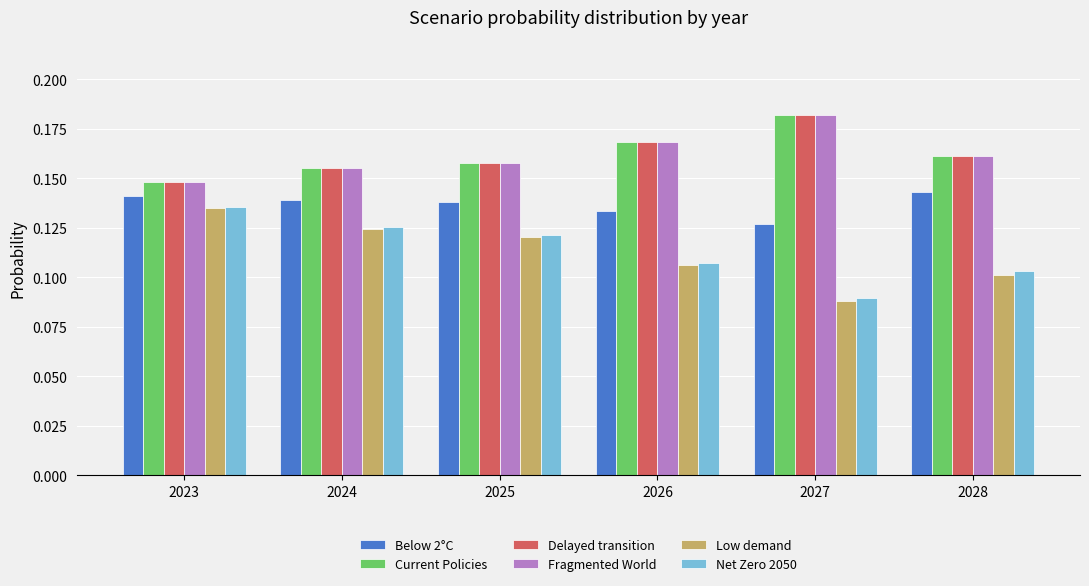

How many bars are there in total?

36